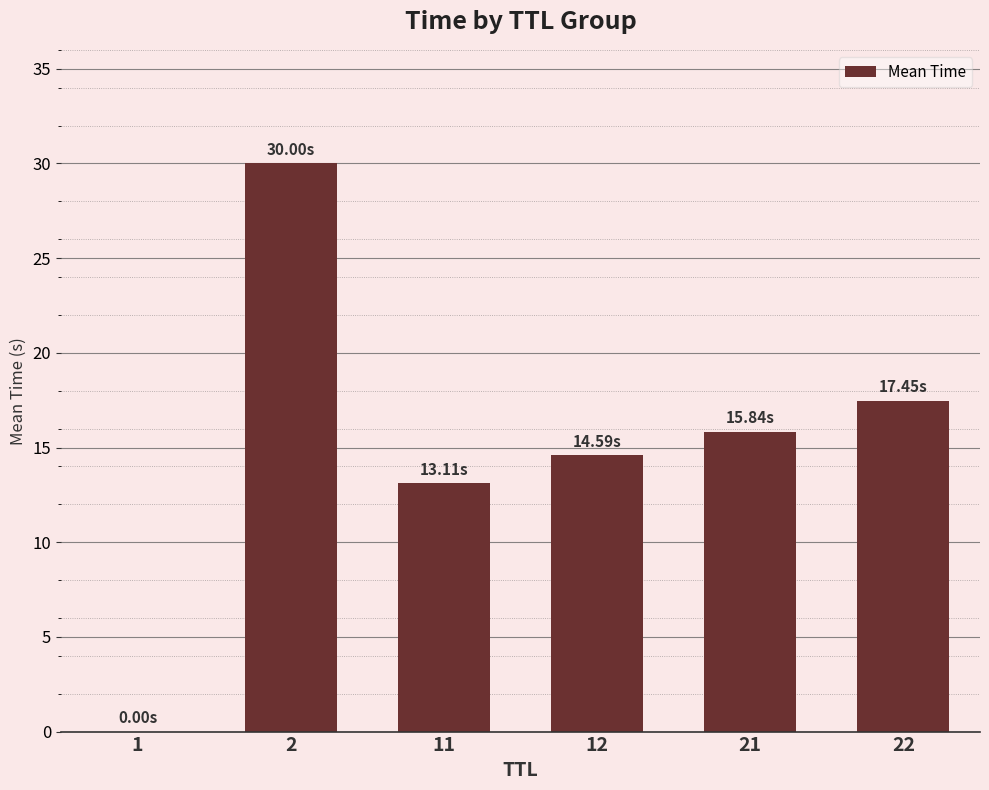

What is the change in value from 1 to 11?

+13.1